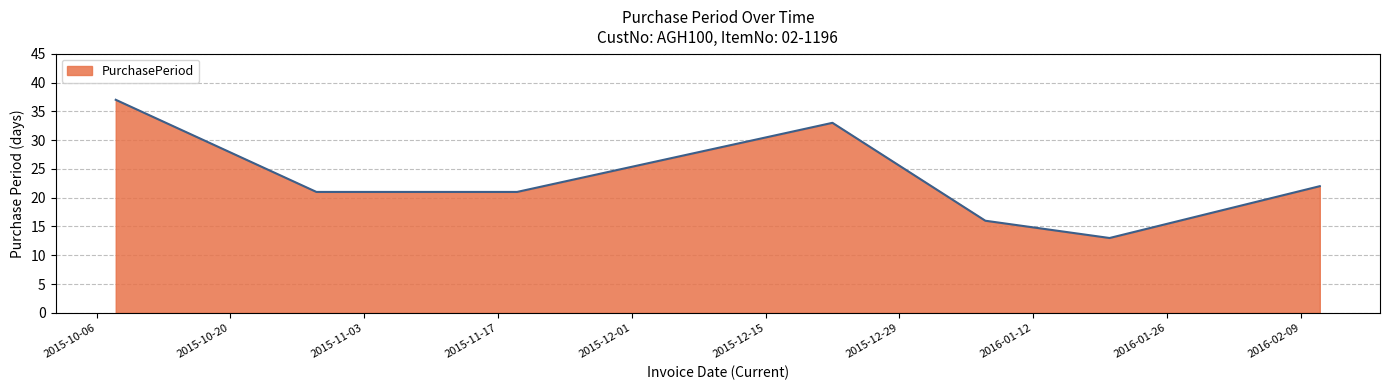

What is the sum of all values?

163